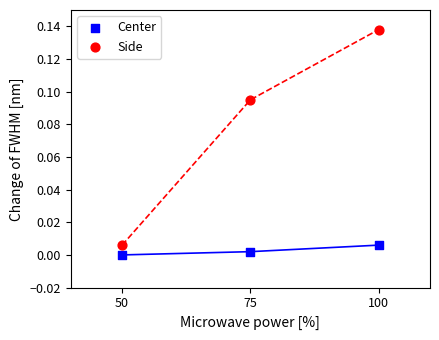

Across all data points, what is the average X value?

75.0